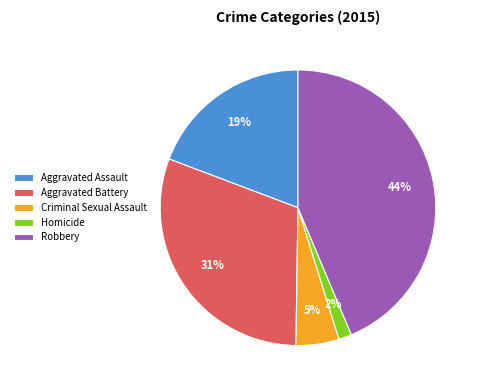

The Criminal Sexual Assault slice represents 19% of the pie. True or false?

False